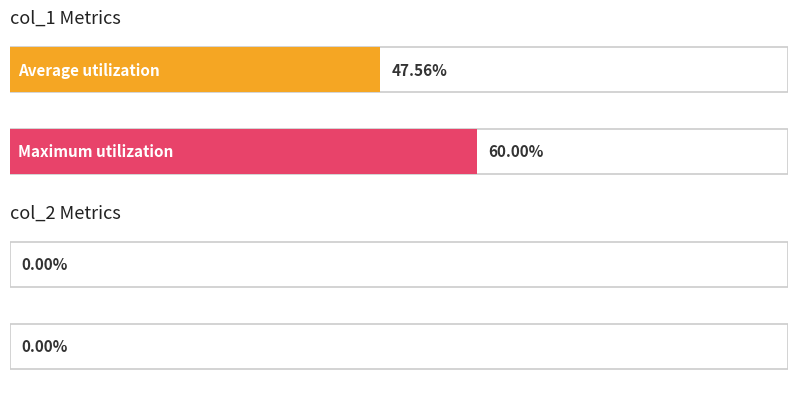

List the series in order of their peak value, highest first.

col_1, col_2